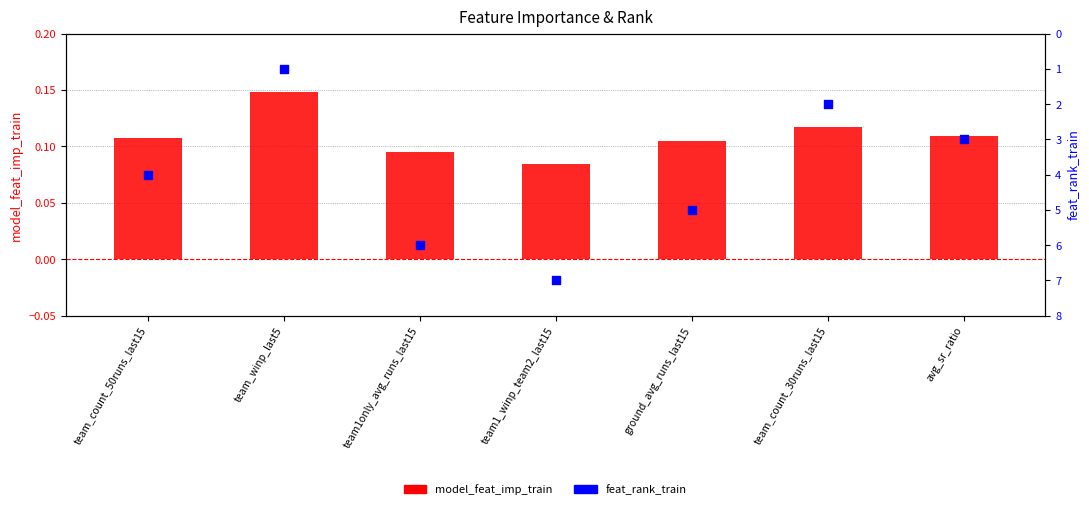

At which category is the sum across all series the highest?

team1_winp_team2_last15